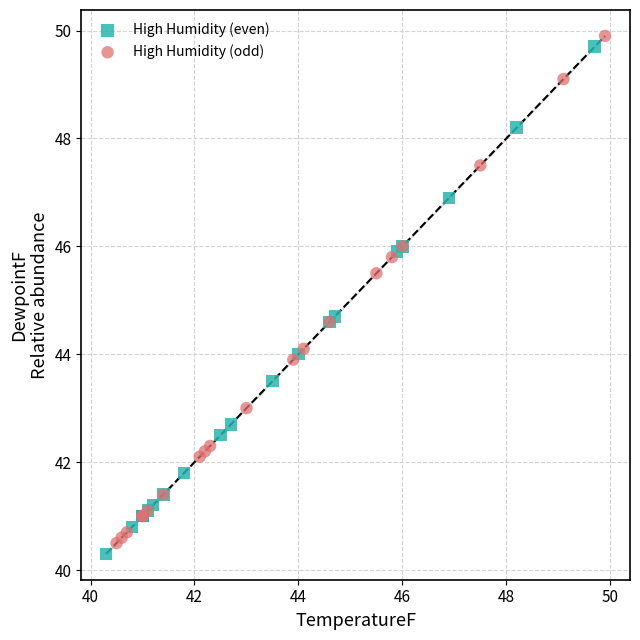

Which series reaches the minimum Y coordinate?

High Humidity (even)